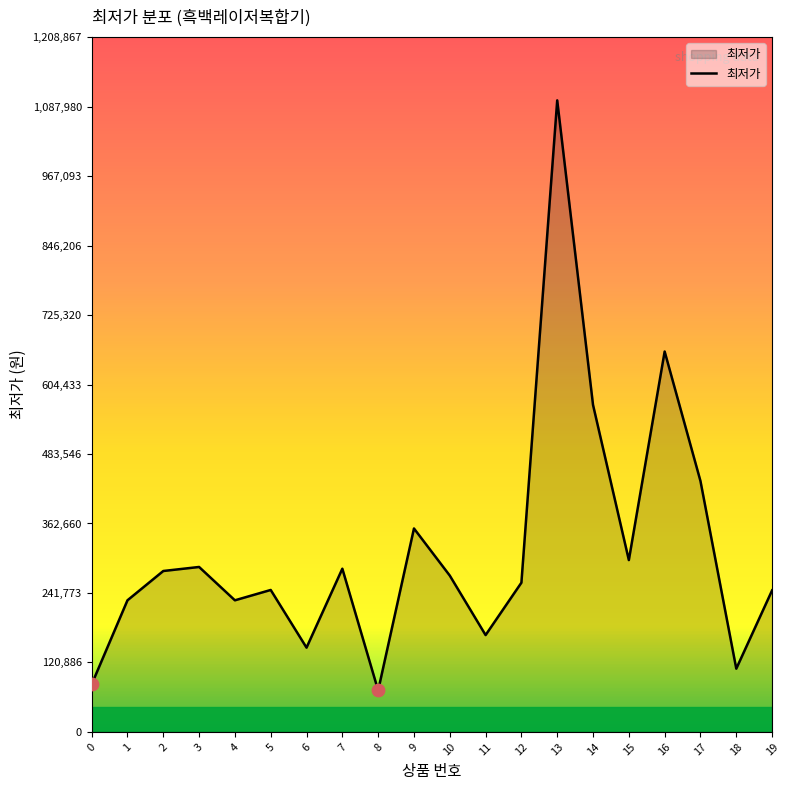

What is the ratio of the value at 14 to the value at 3?

2.0